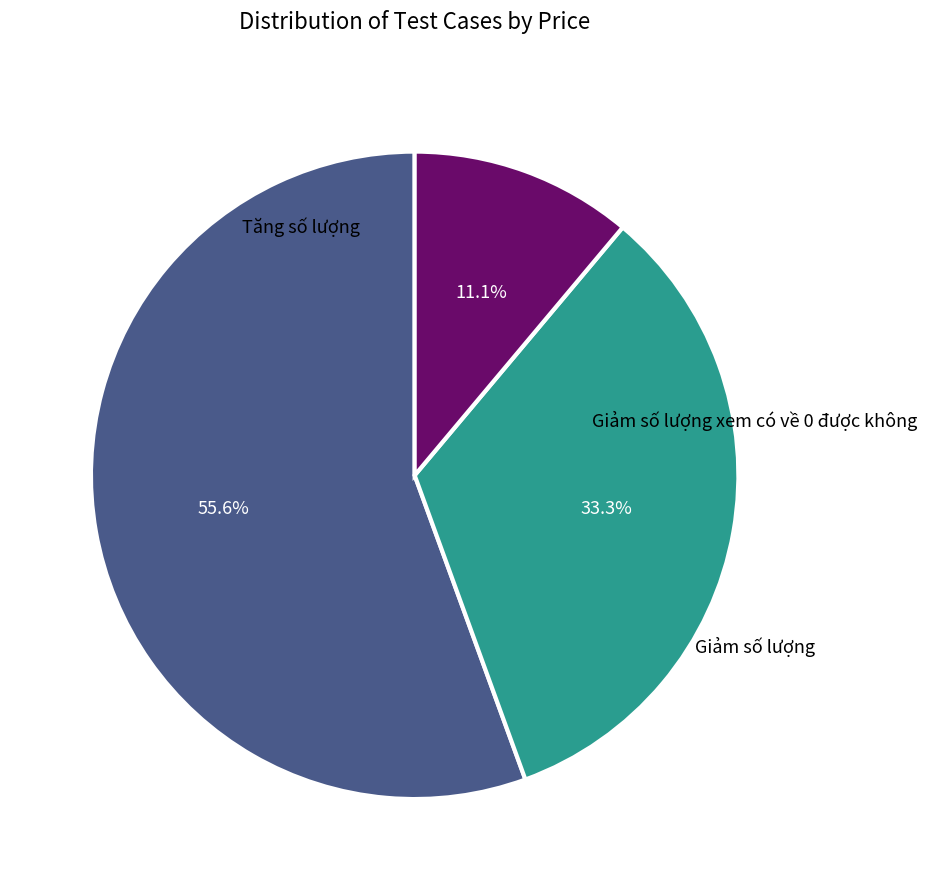

To the nearest percent, what is the difference between the Giảm số lượng and Giảm số lượng xem có về 0 được không slice percentages?

22%